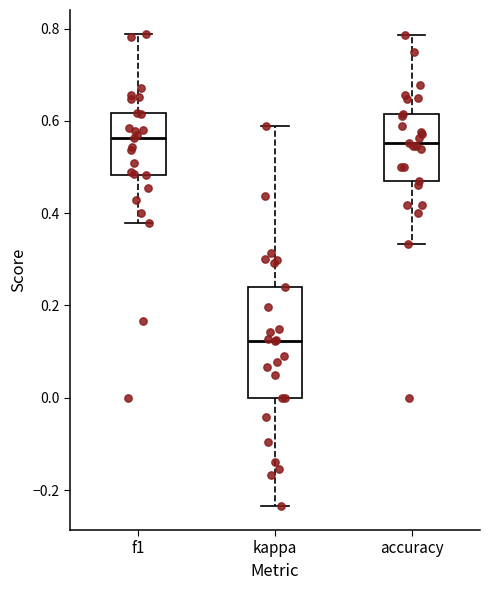

Where does the upper whisker of the box for f1 end on the y-axis? The values are not printed on the chart, so give them approximately, as read against the axis.

0.78